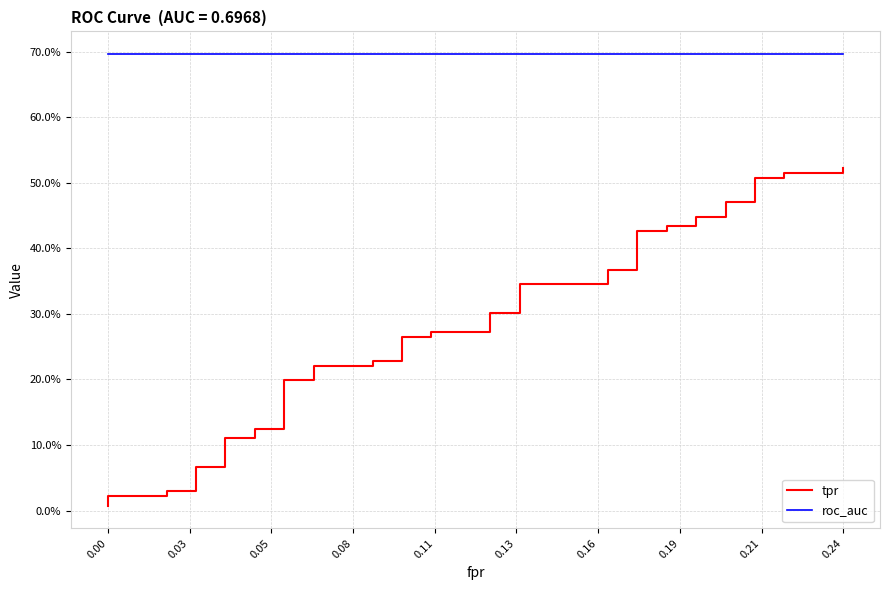

Rank the series at 0.05 from lowest to highest value.

tpr, roc_auc